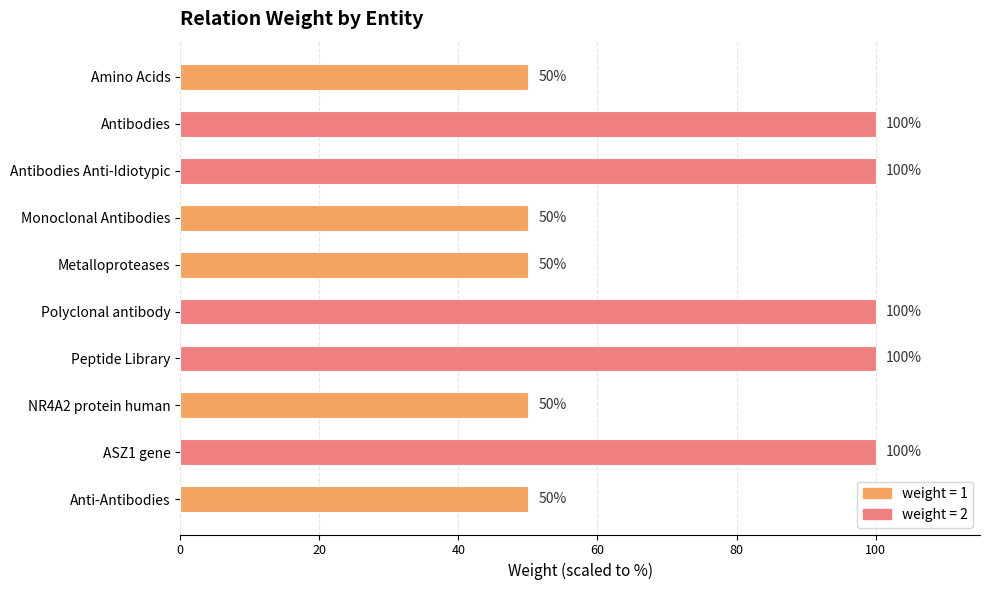

What is the label of the 1st bar from the top?

Amino Acids